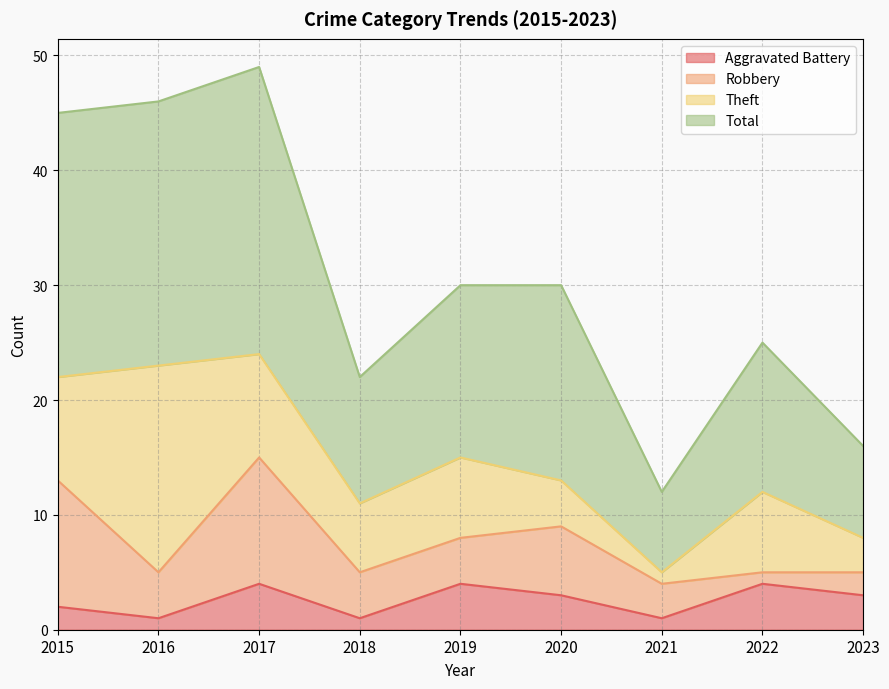

What is the value of the Aggravated Battery point at the 9th from the left?

3